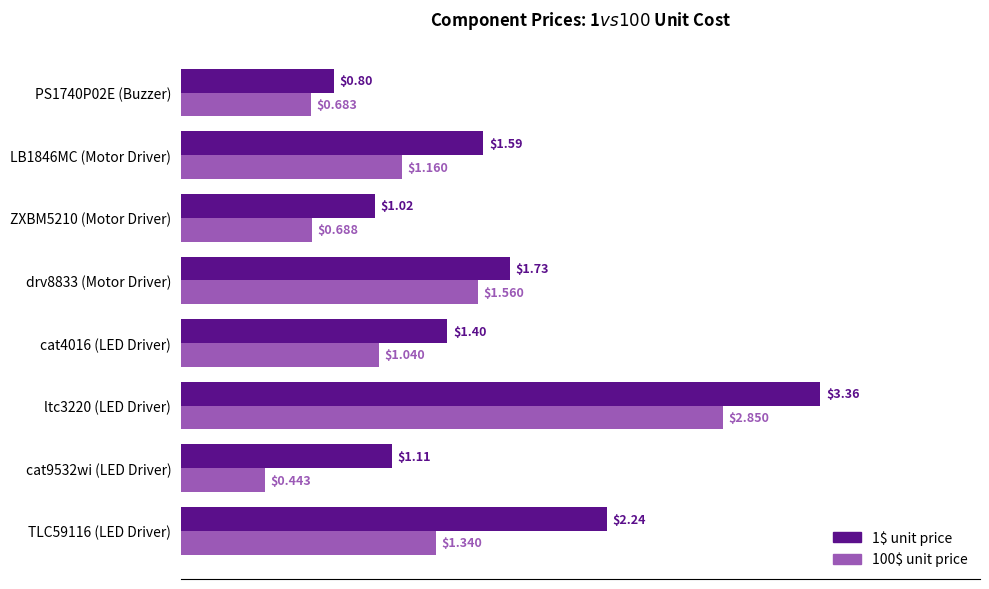

What is the total value across all series at LB1846MC (Motor Driver)?

2.8